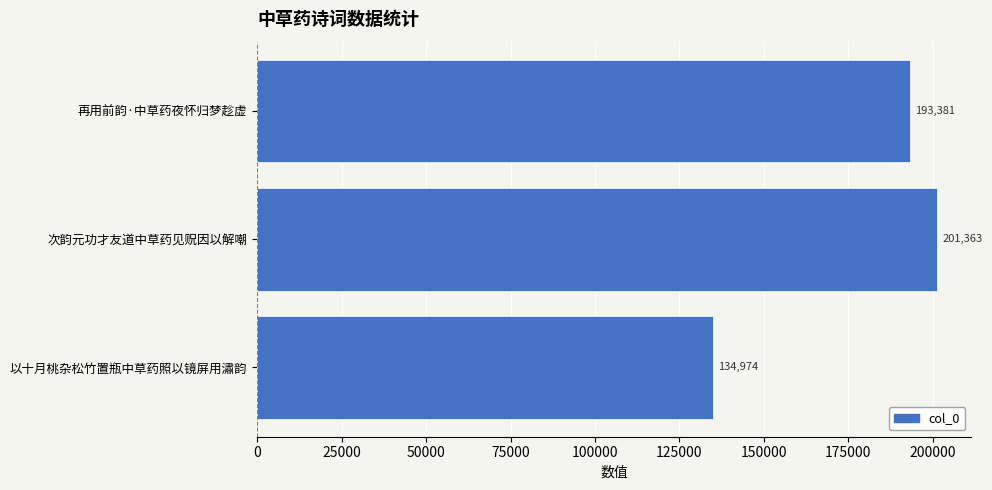

At which label is the value closest to 168168?

再用前韵·中草药夜怀归梦趁虚